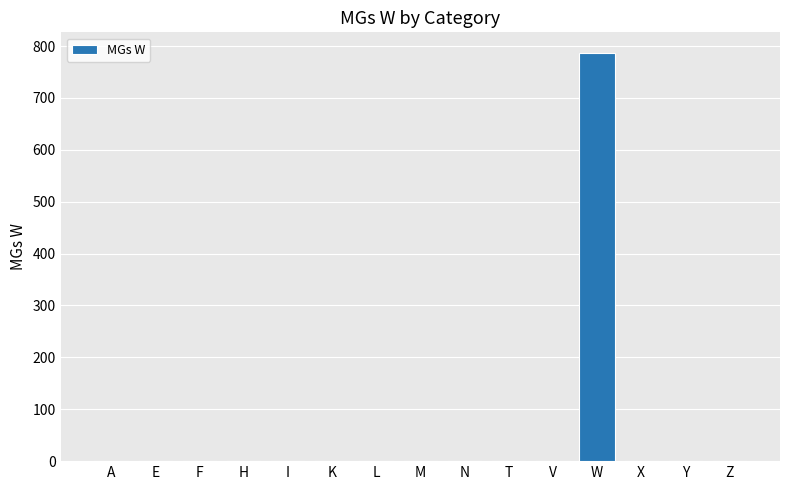

How many categories are shown in the chart?

15